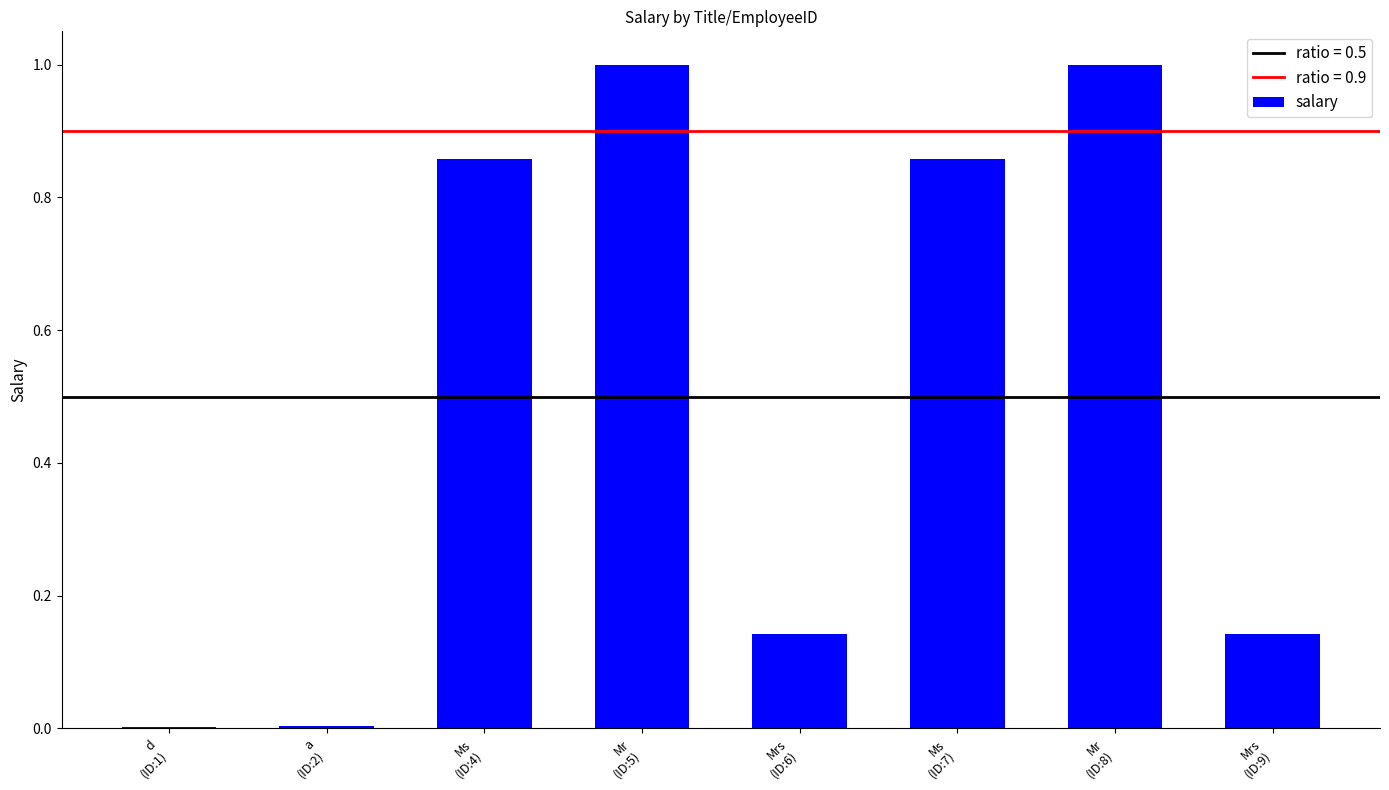

The chart shows a value of 1.0 at Mr
(ID:5). True or false?

True